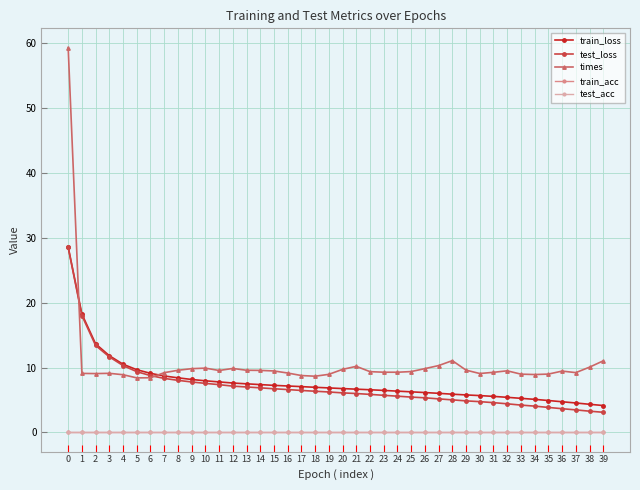

Reading left to right, transcribe all the data shown in this chart.

train_loss: 0=28.6	1=18.3	2=13.7	3=11.8	4=10.5	5=9.7	6=9.1	7=8.7	8=8.4	9=8.2	10=8.0	11=7.8	12=7.6	13=7.5	14=7.4	15=7.3	16=7.2	17=7.1	18=7.0	19=6.9	20=6.8	21=6.7	22=6.6	23=6.5	24=6.4	25=6.3	26=6.2	27=6.0	28=5.9	29=5.8	30=5.7	31=5.6	32=5.4	33=5.3	34=5.1	35=4.9	36=4.7	37=4.6	38=4.3	39=4.2
test_loss: 0=28.5	1=18.0	2=13.4	3=11.7	4=10.3	5=9.4	6=8.8	7=8.3	8=8.0	9=7.8	10=7.6	11=7.4	12=7.1	13=7.0	14=6.9	15=6.7	16=6.6	17=6.5	18=6.4	19=6.2	20=6.1	21=6.0	22=5.9	23=5.7	24=5.6	25=5.5	26=5.3	27=5.2	28=5.0	29=4.9	30=4.8	31=4.6	32=4.4	33=4.2	34=4.1	35=3.9	36=3.7	37=3.5	38=3.3	39=3.1
times: 0=59.3	1=9.1	2=9.1	3=9.1	4=8.9	5=8.4	6=8.4	7=9.2	8=9.6	9=9.8	10=9.9	11=9.6	12=9.9	13=9.6	14=9.6	15=9.5	16=9.2	17=8.8	18=8.7	19=9.0	20=9.7	21=10.2	22=9.4	23=9.3	24=9.3	25=9.4	26=9.8	27=10.3	28=11.1	29=9.6	30=9.1	31=9.3	32=9.5	33=9.0	34=8.9	35=9.0	36=9.5	37=9.2	38=10.1	39=11.0
train_acc: 0=0.0	1=0.0	2=0.0	3=0.0	4=0.0	5=0.0	6=0.0	7=0.0	8=0.0	9=0.0	10=0.0	11=0.0	12=0.0	13=0.0	14=0.0	15=0.0	16=0.0	17=0.0	18=0.0	19=0.0	20=0.0	21=0.0	22=0.0	23=0.0	24=0.0	25=0.0	26=0.0	27=0.0	28=0.0	29=0.0	30=0.0	31=0.0	32=0.0	33=0.0	34=0.0	35=0.0	36=0.0	37=0.0	38=0.0	39=0.0
test_acc: 0=0.0	1=0.0	2=0.0	3=0.0	4=0.0	5=0.0	6=0.0	7=0.0	8=0.0	9=0.0	10=0.0	11=0.0	12=0.0	13=0.0	14=0.0	15=0.0	16=0.0	17=0.0	18=0.0	19=0.0	20=0.0	21=0.0	22=0.0	23=0.0	24=0.0	25=0.0	26=0.0	27=0.0	28=0.0	29=0.0	30=0.0	31=0.0	32=0.0	33=0.0	34=0.0	35=0.0	36=0.0	37=0.0	38=0.0	39=0.0